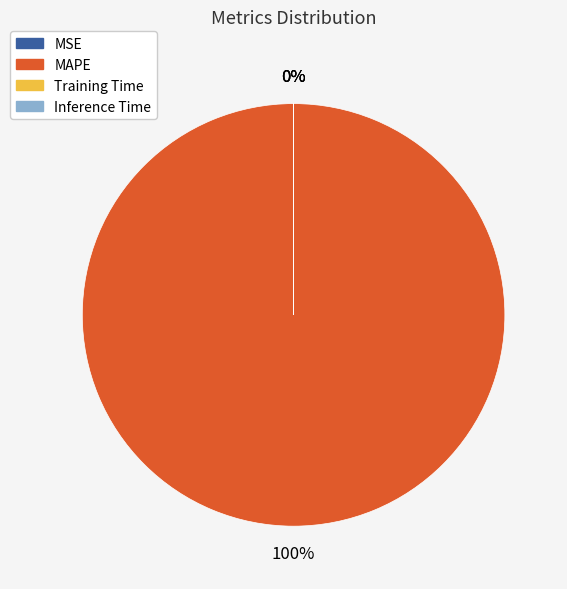

Which category has the smallest portion of the pie?

MSE